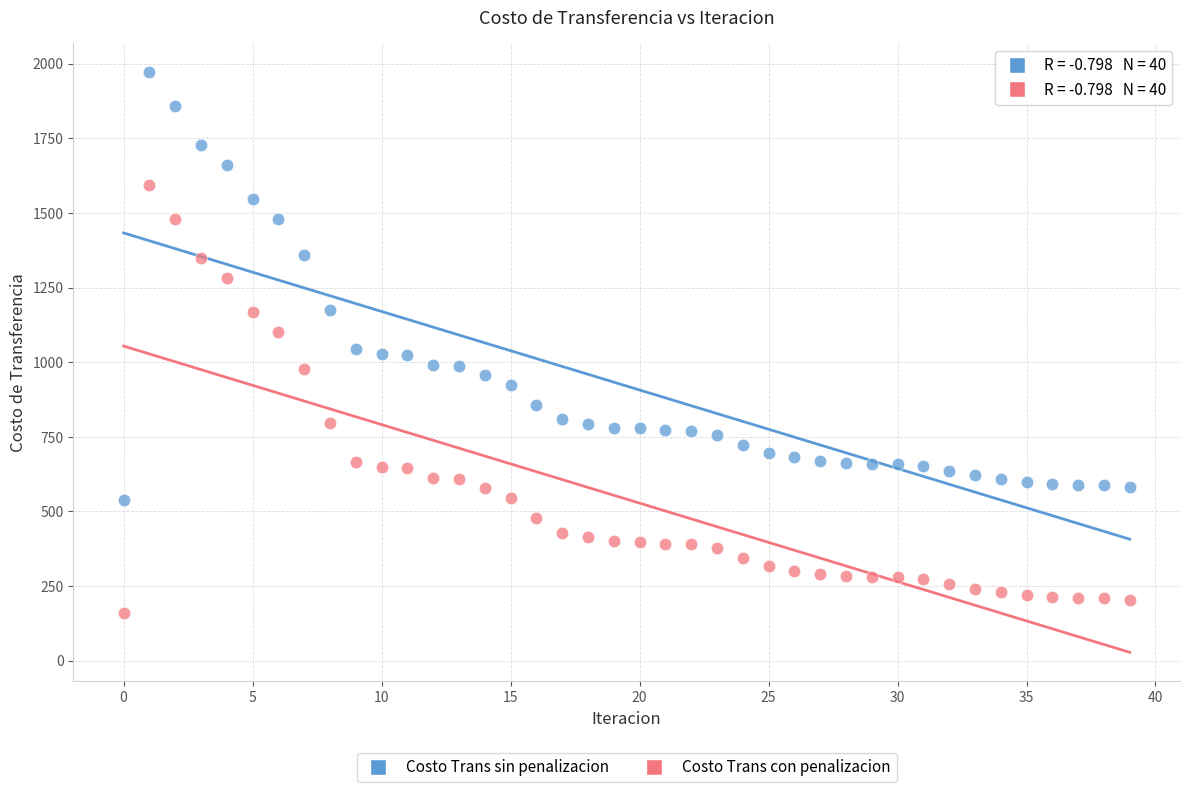

Which series reaches the minimum Y coordinate?

Costo Trans con penalizacion